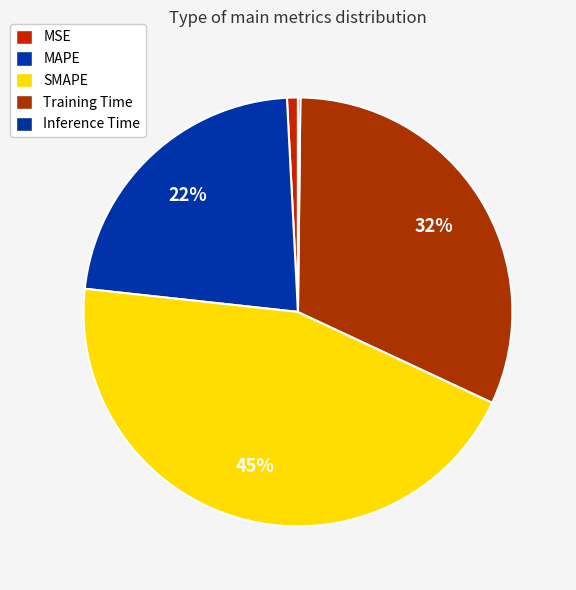

Which has a higher value, SMAPE or MSE?

SMAPE